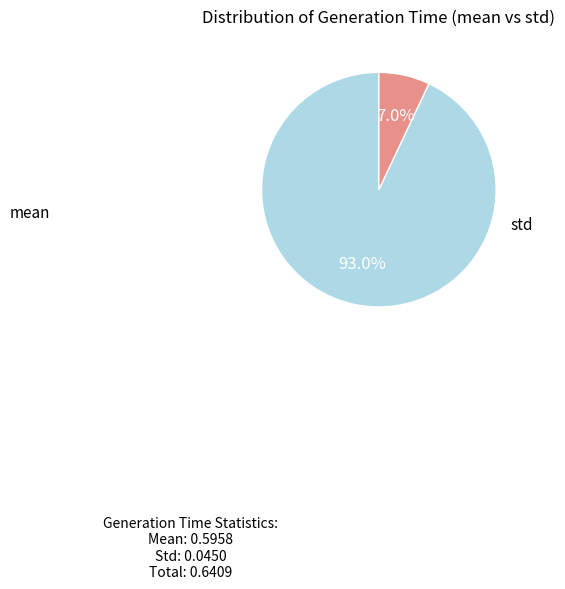

Does any single category account for the majority?

Yes